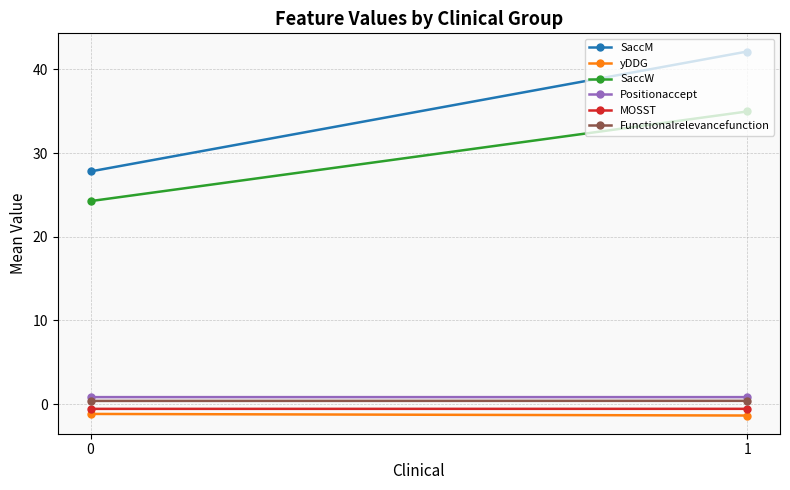

Reading right to left, what are all the values shown in this chart?

SaccM: 1=42.1	0=27.8
yDDG: 1=-1.4	0=-1.2
SaccW: 1=35.0	0=24.3
Positionaccept: 1=0.8	0=0.8
MOSST: 1=-0.6	0=-0.6
Functionalrelevancefunction: 1=0.4	0=0.4